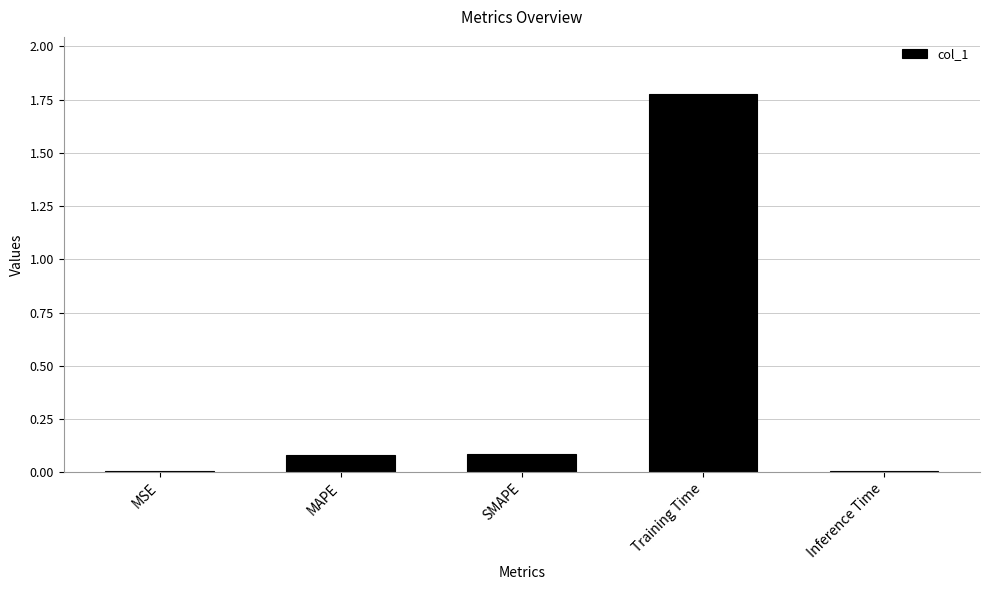

Which label corresponds to the largest value in the chart?

Training Time